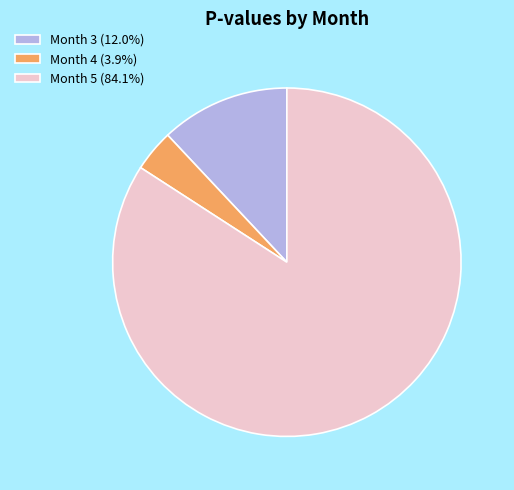

How many segments does this pie chart have?

3